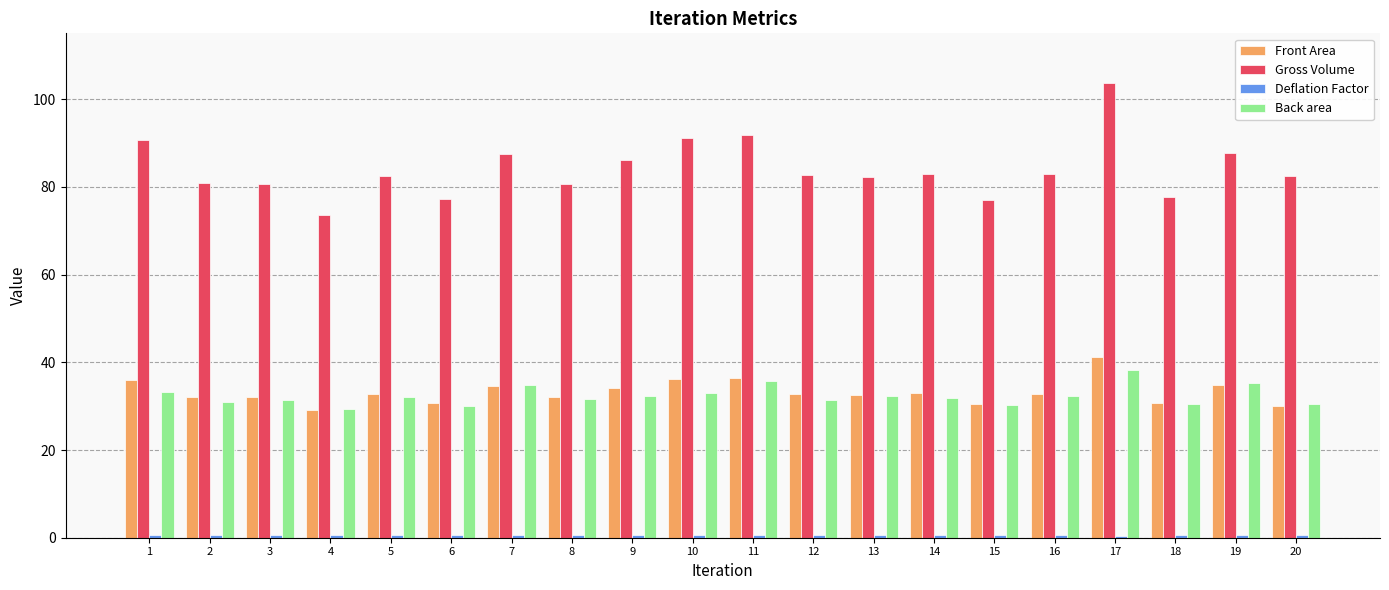

Which series has the largest total across all categories?

Gross Volume